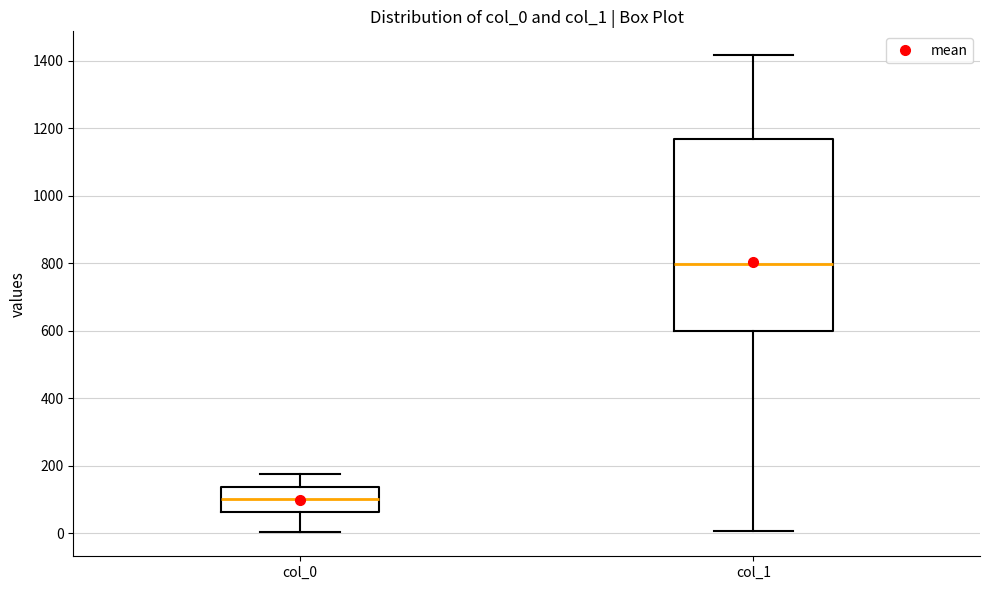

Which box is the tallest, from its lower edge to its upper edge?

col_1